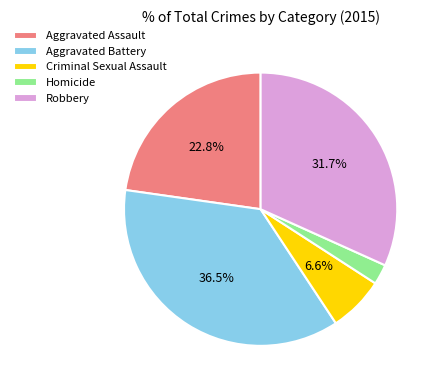

Which has a higher value, Robbery or Aggravated Battery?

Aggravated Battery